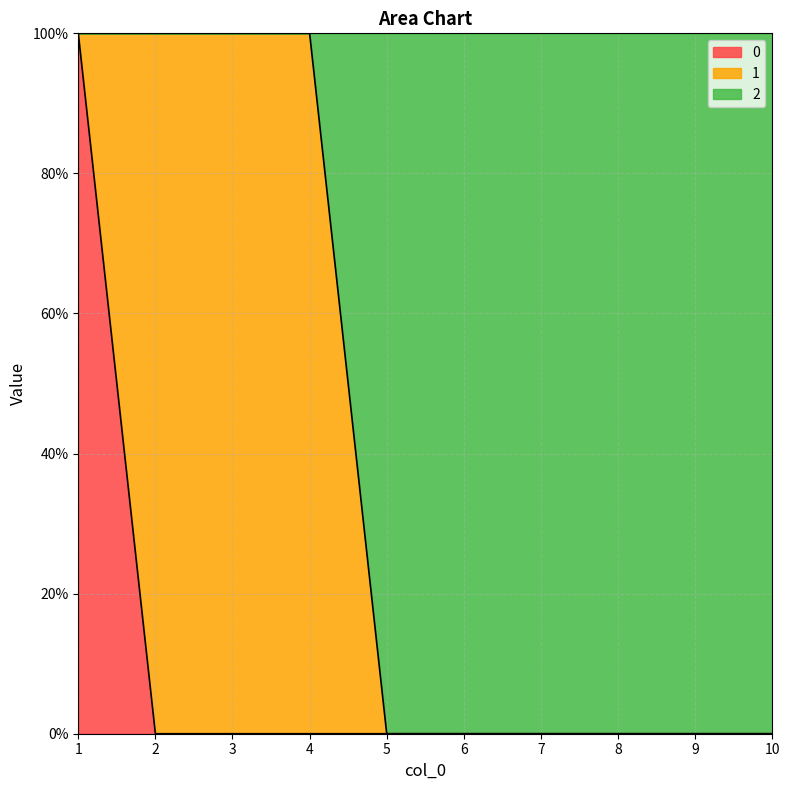

True or false: 2 and 0 intersect in this chart.

False